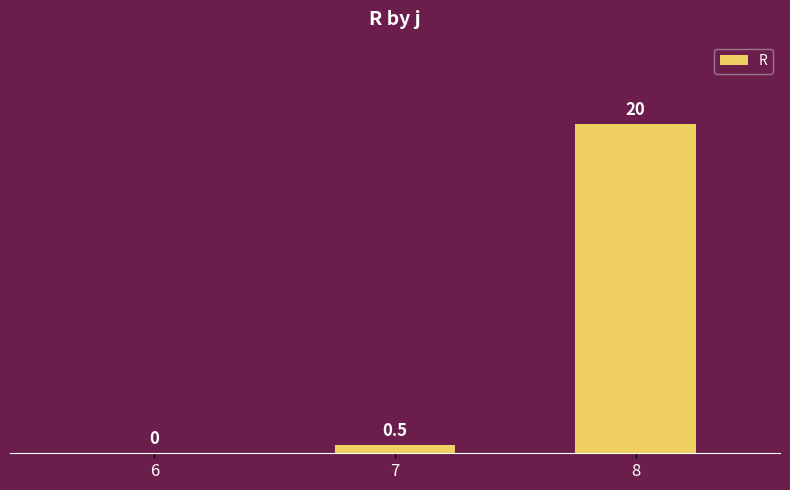

Count the number of values greater than 0.

2